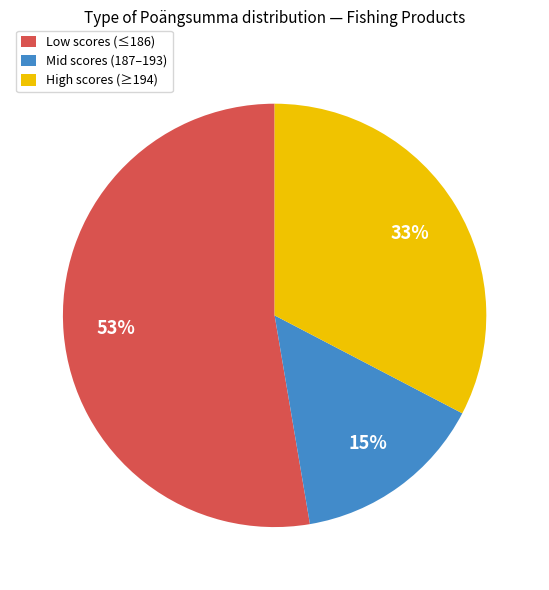

Which category has the smallest portion of the pie?

Mid scores (187–193)